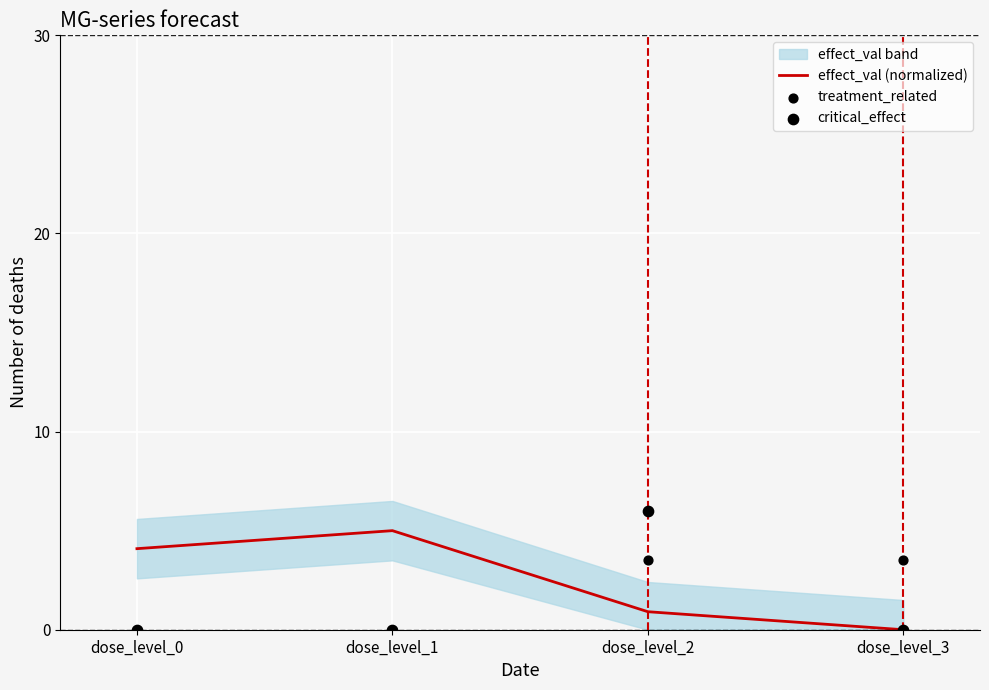

Which series contains the highest Y value?

critical_effect